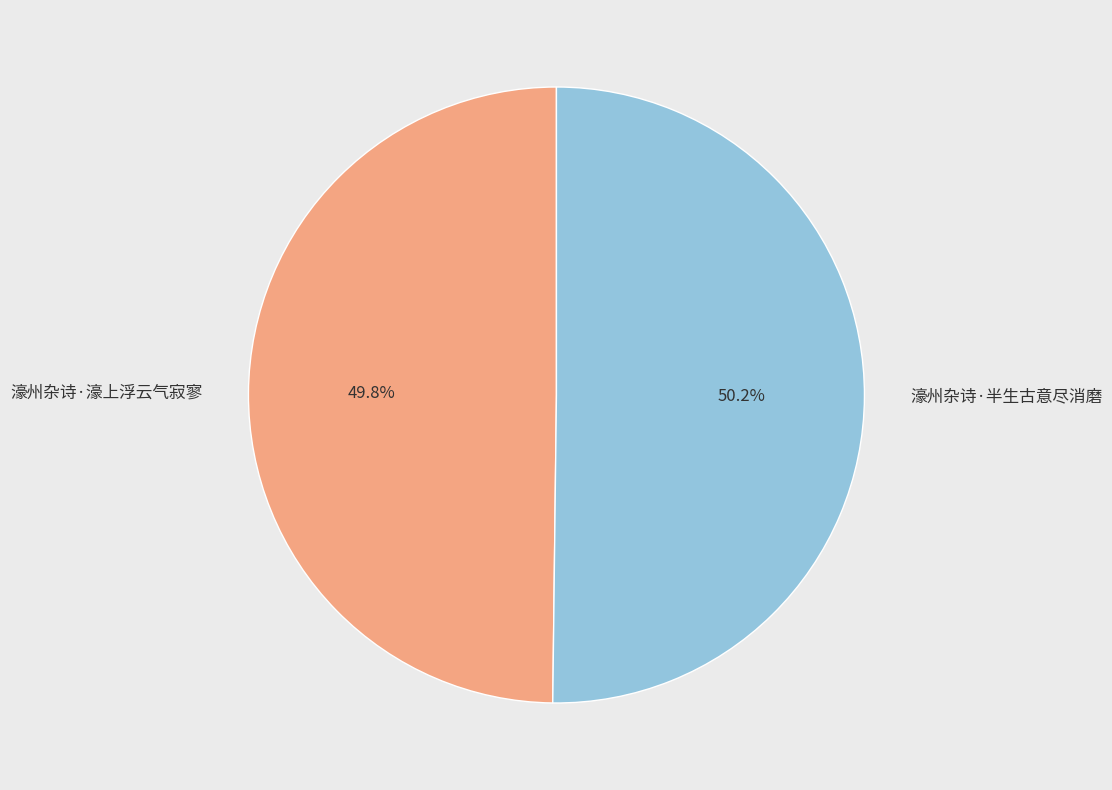

To the nearest percent, what is the combined percentage of 濠州杂诗·半生古意尽消磨 and 濠州杂诗·濠上浮云气寂寥?

100%